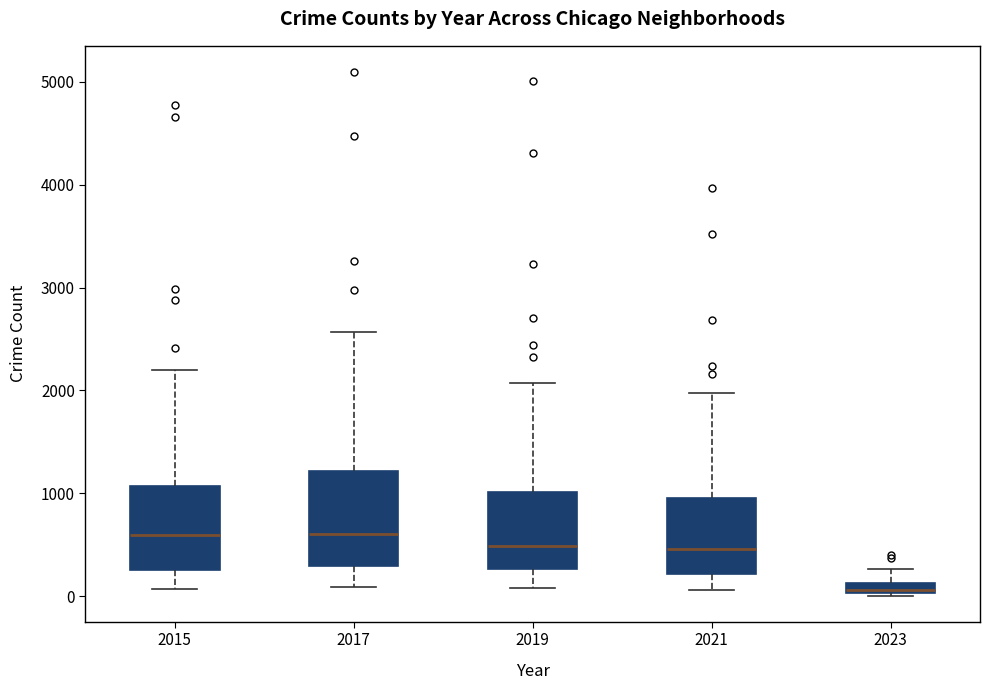

Comparing the boxes themselves (not the whiskers), which one is the tallest?

2017